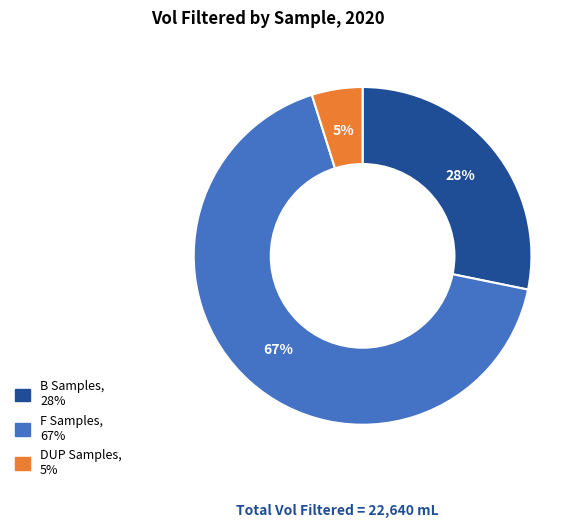

To the nearest percent, what is the average slice percentage?

33%